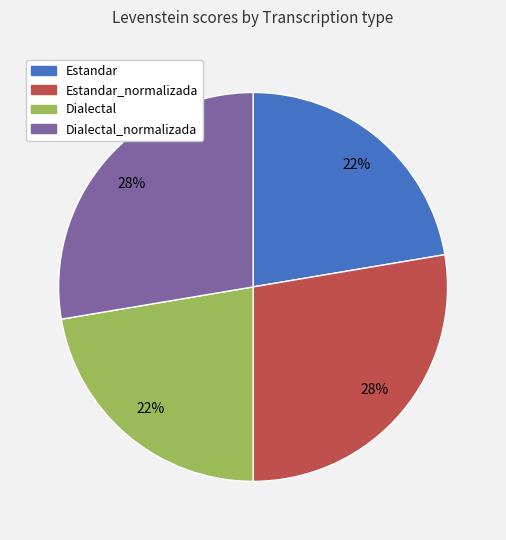

Does Estandar account for over 50% of the chart?

No